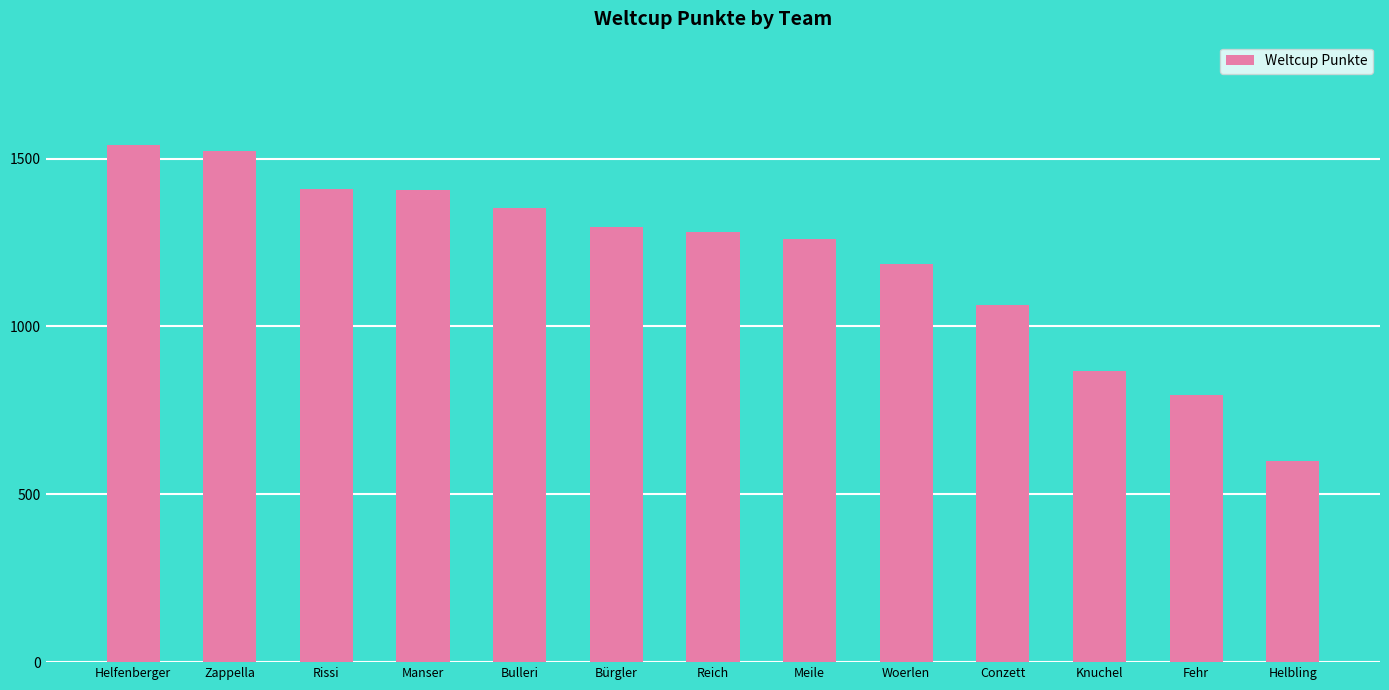

At which category does the chart reach its peak across all series?

Helfenberger